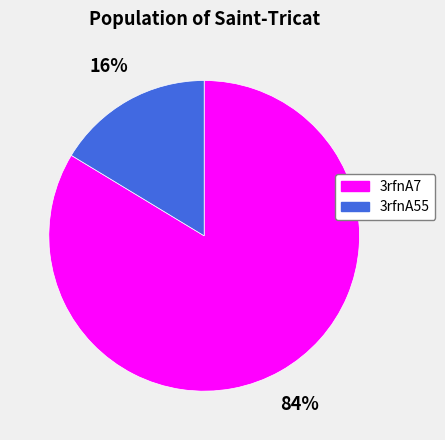

What is the largest slice in the pie chart?

3rfnA7